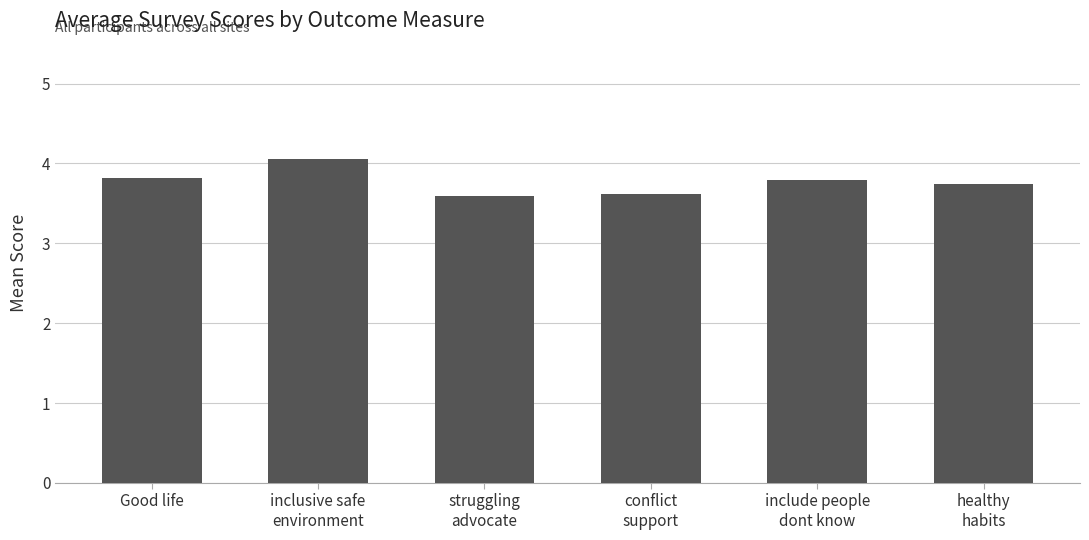

What is the label of the 6th bar from the left?

healthy
habits